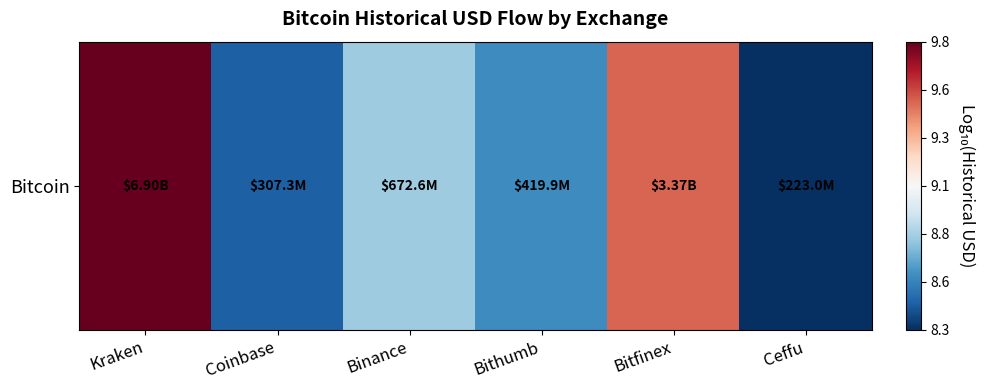

Is it true that the value at Kraken is 16.8?

False